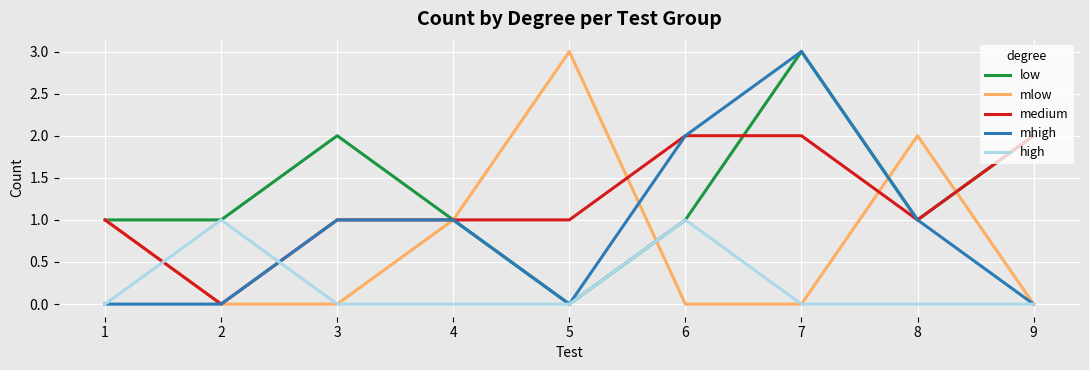

What is the maximum value shown in the chart?

3